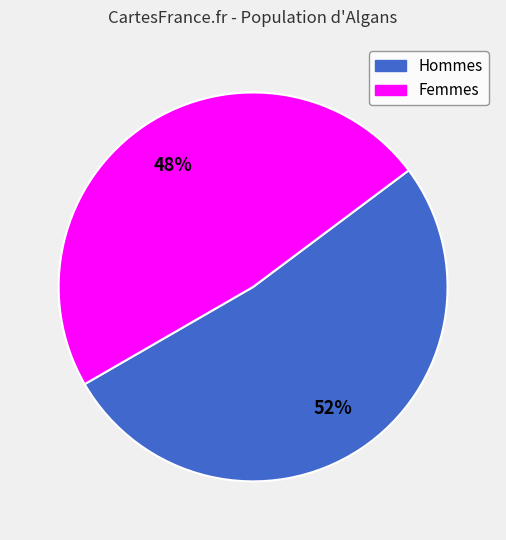

Does any single category account for the majority?

Yes